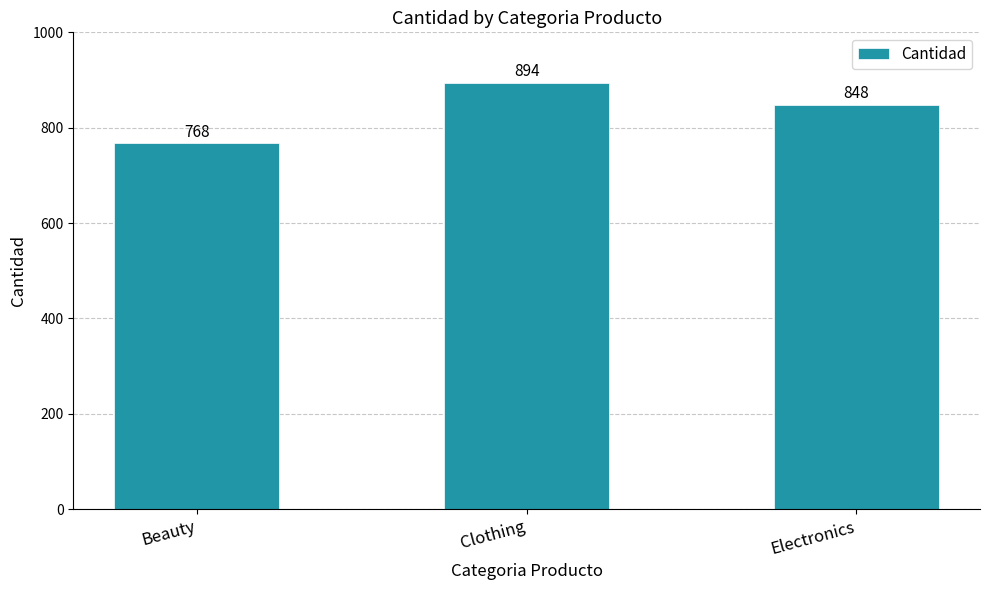

Reading left to right, what are all the values shown in this chart?

768	894	848